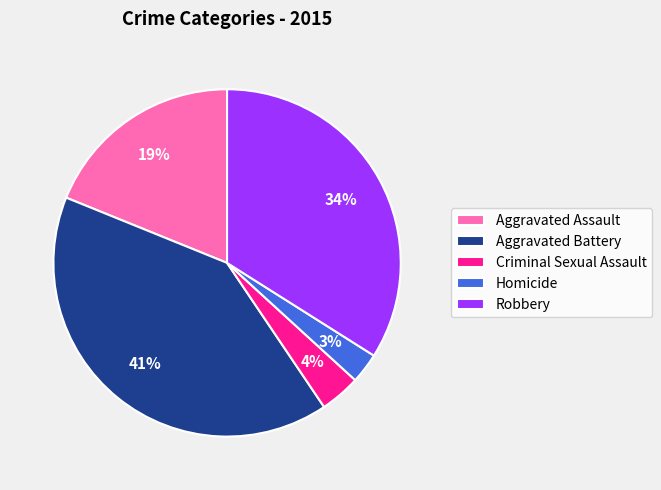

Combined, do Criminal Sexual Assault and Homicide account for over 50%?

No